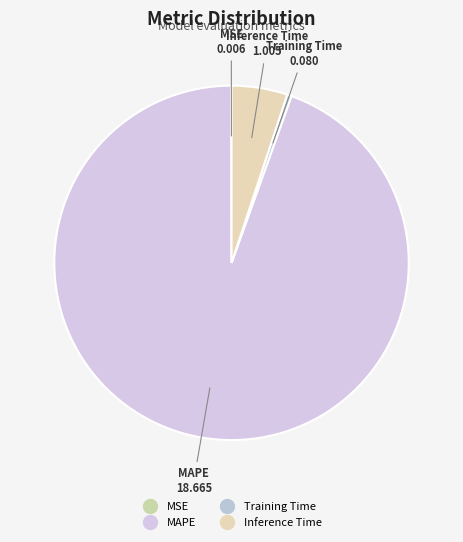

Combined, do Training Time and Inference Time account for over 50%?

No